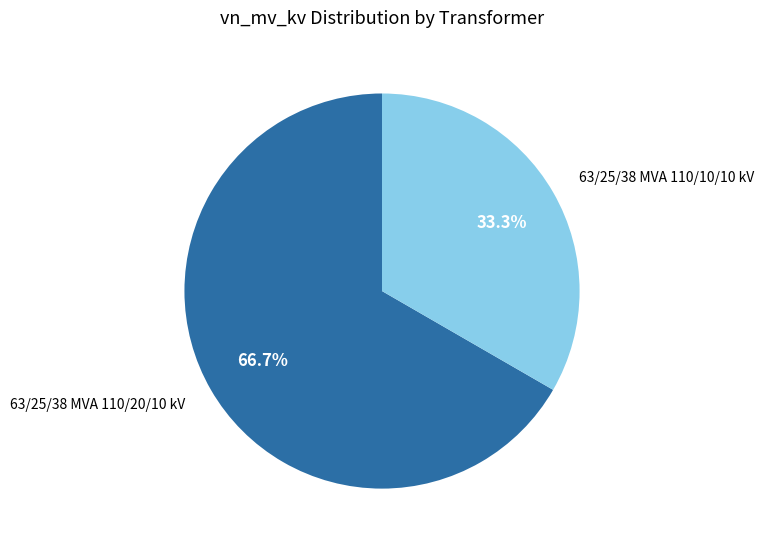

Is there a majority slice in this chart?

Yes